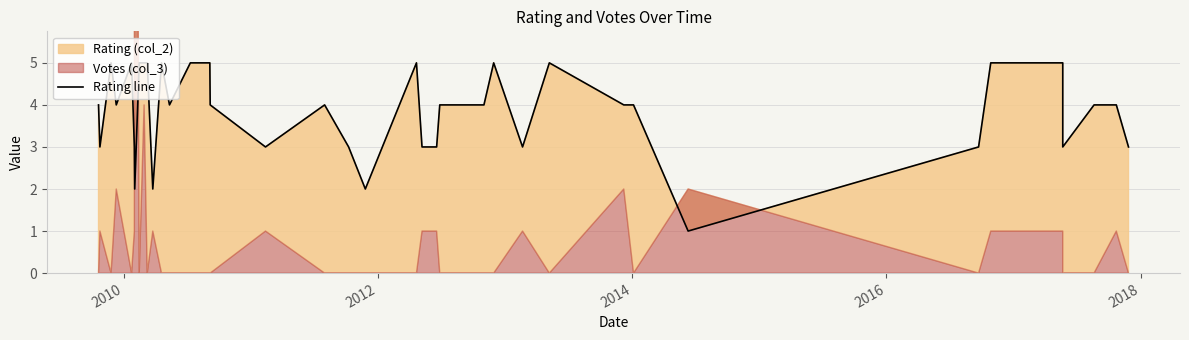

True or false: the data has more than 2 interior local peaks.

True